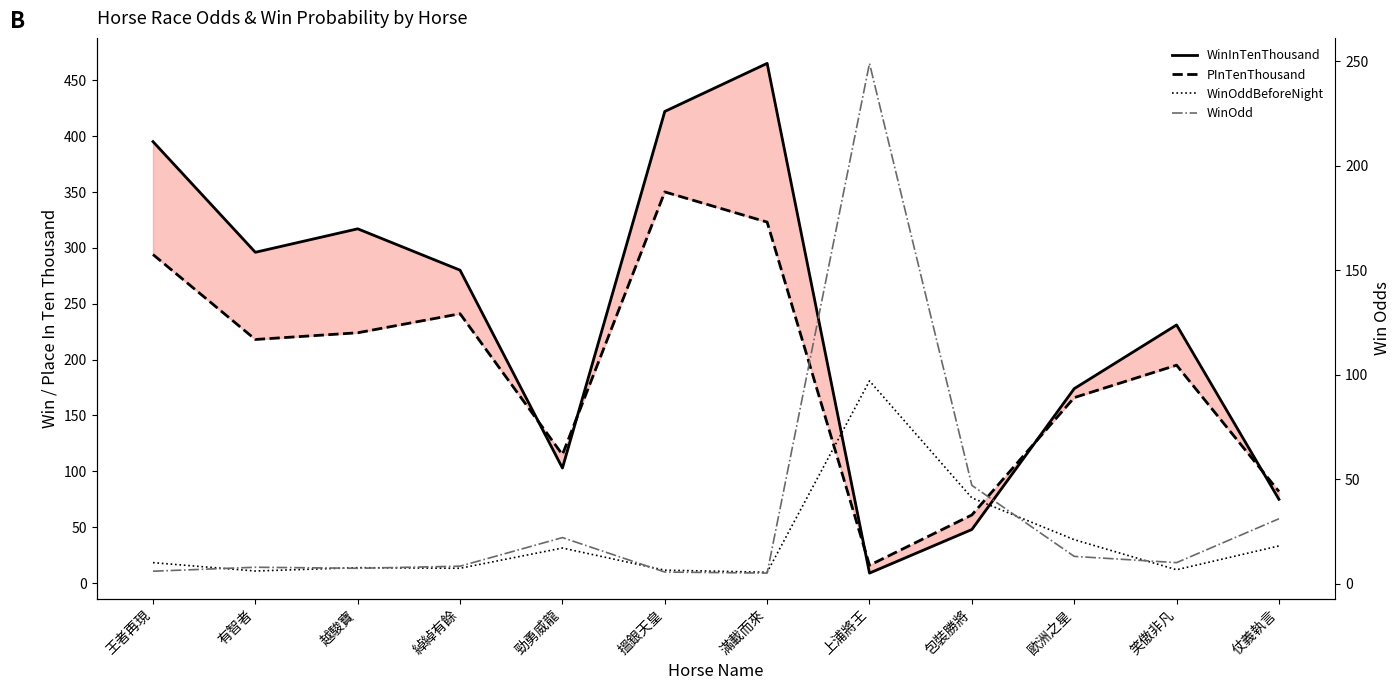

What is the difference between the maximum and second lowest values in the WinOdd series?

243.5